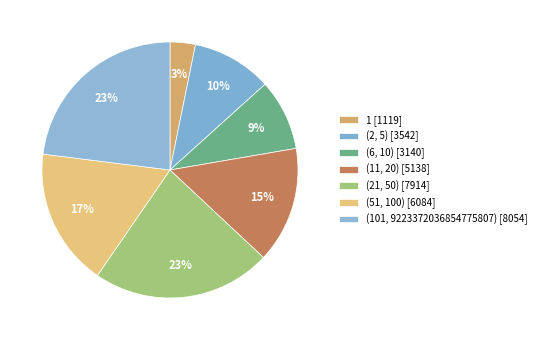

To the nearest percent, what is the difference between the largest and smallest slice percentages?

20%